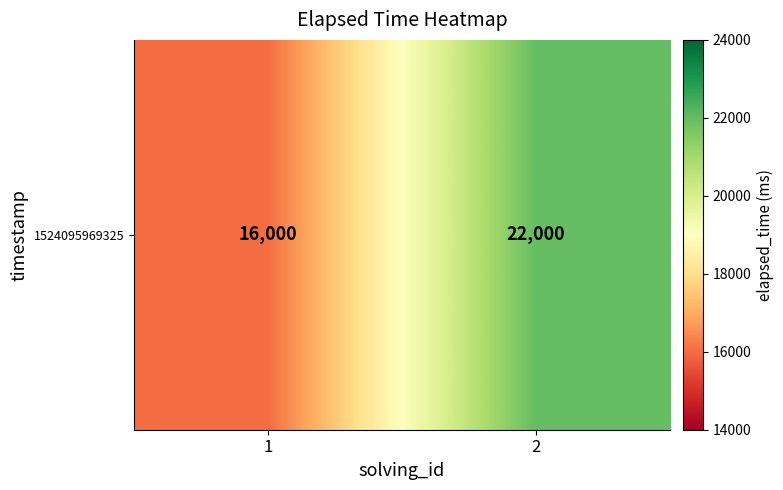

What is the sum of the values at 1 and 2?

38000